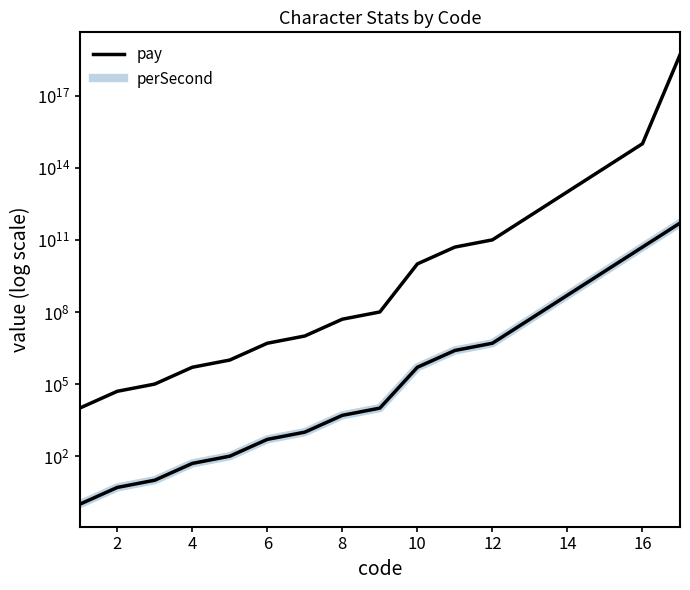

What are all the series names shown in the legend?

pay, perSecond